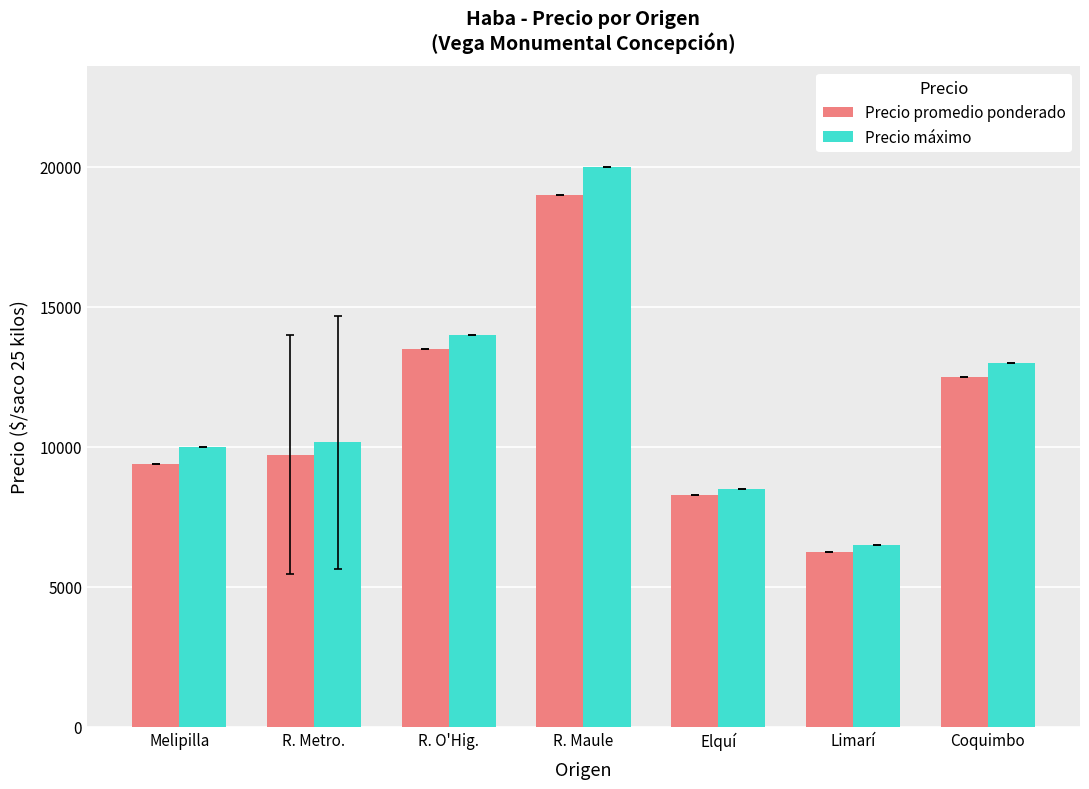

Rank the series by their maximum value, from highest to lowest.

Precio máximo, Precio promedio ponderado